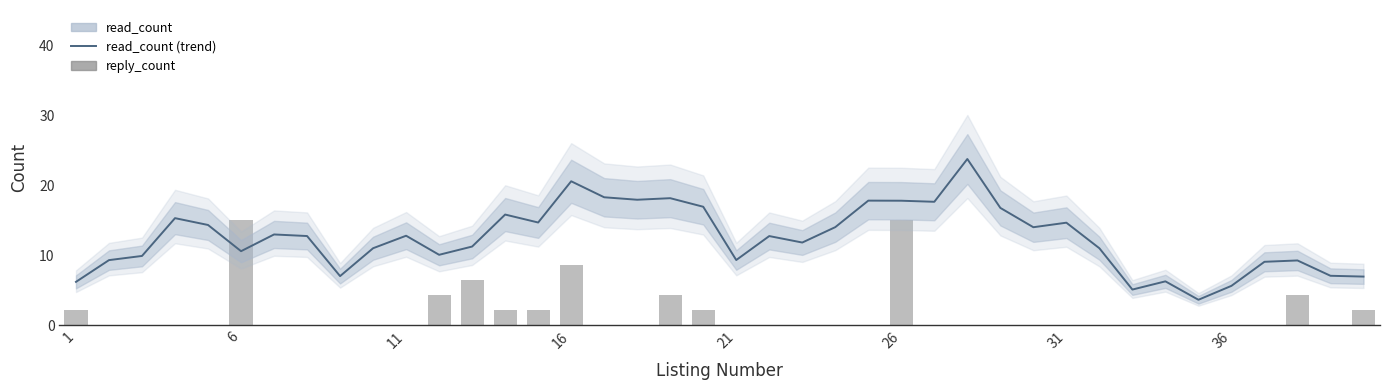

What is the value of the read_count bar at the 38th from the left?

9.2